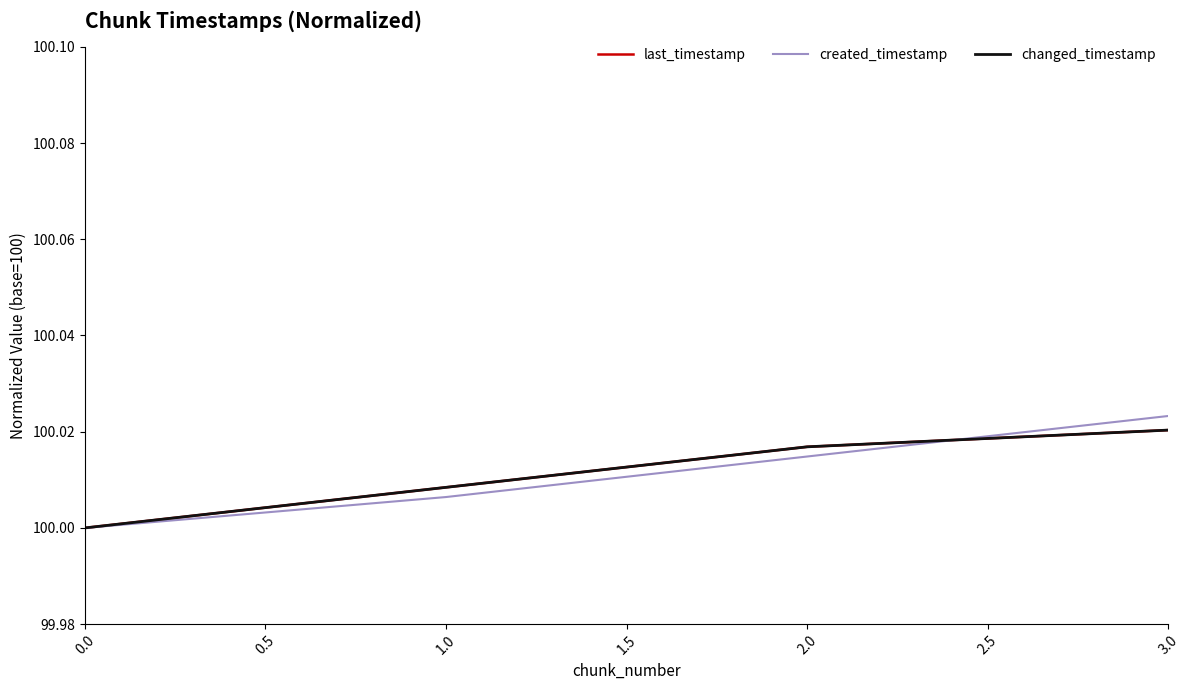

Is this an area chart (filled region under the line)?

No